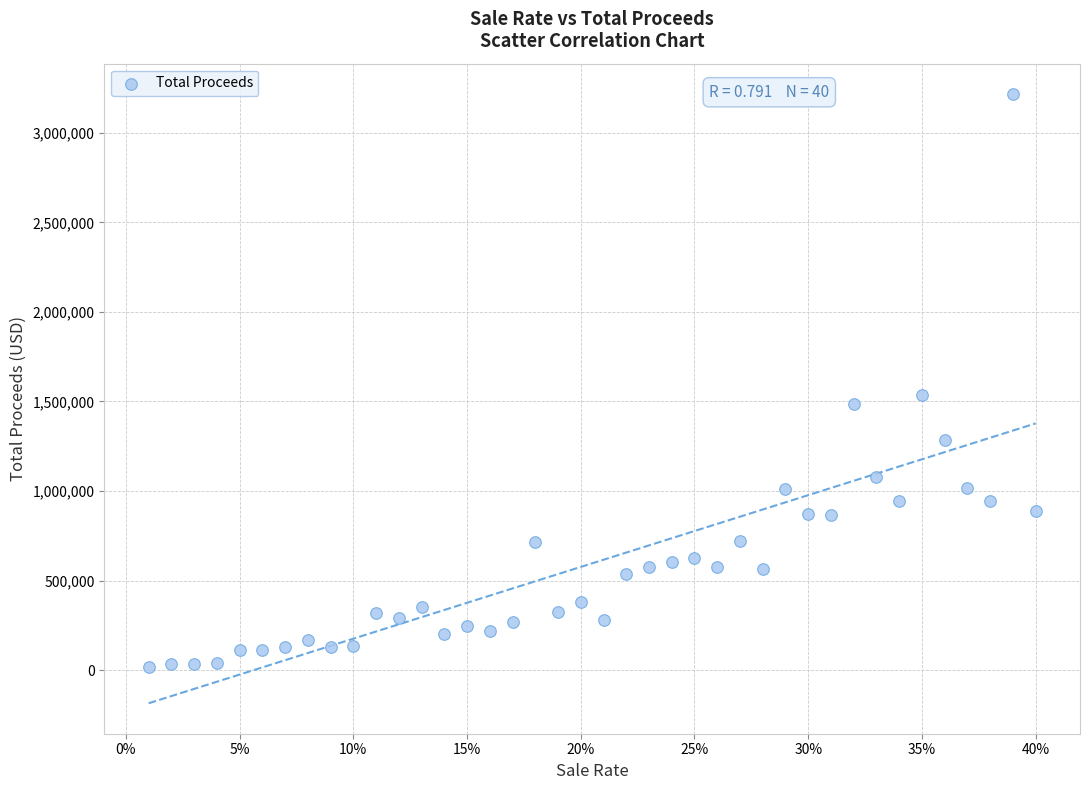

What is the range of Y values (max minus min)?

3200789.0